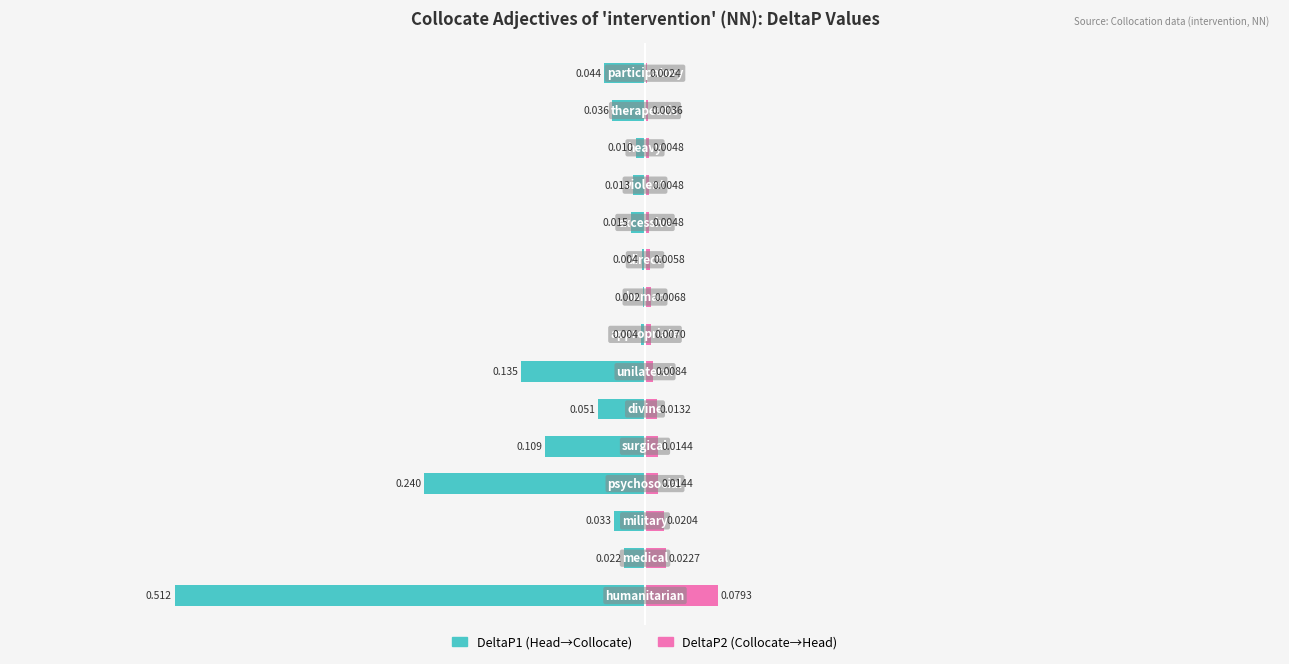

How many bars are there in total?

30